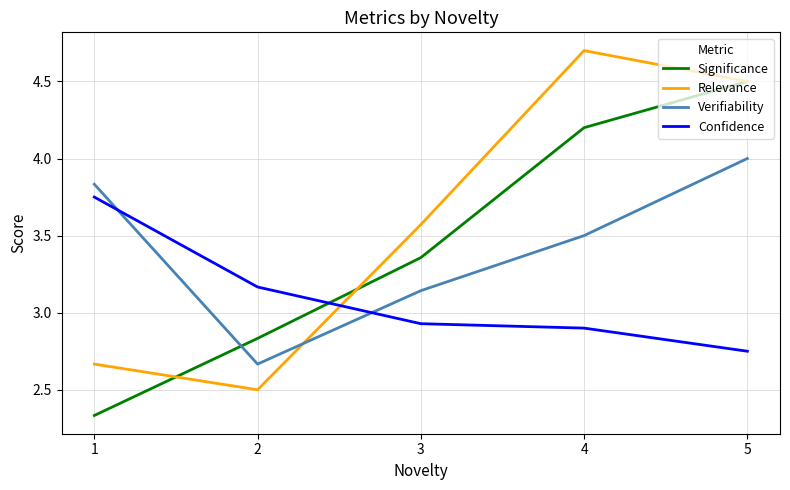

What is the difference between the maximum and minimum values in the Relevance series?

2.2